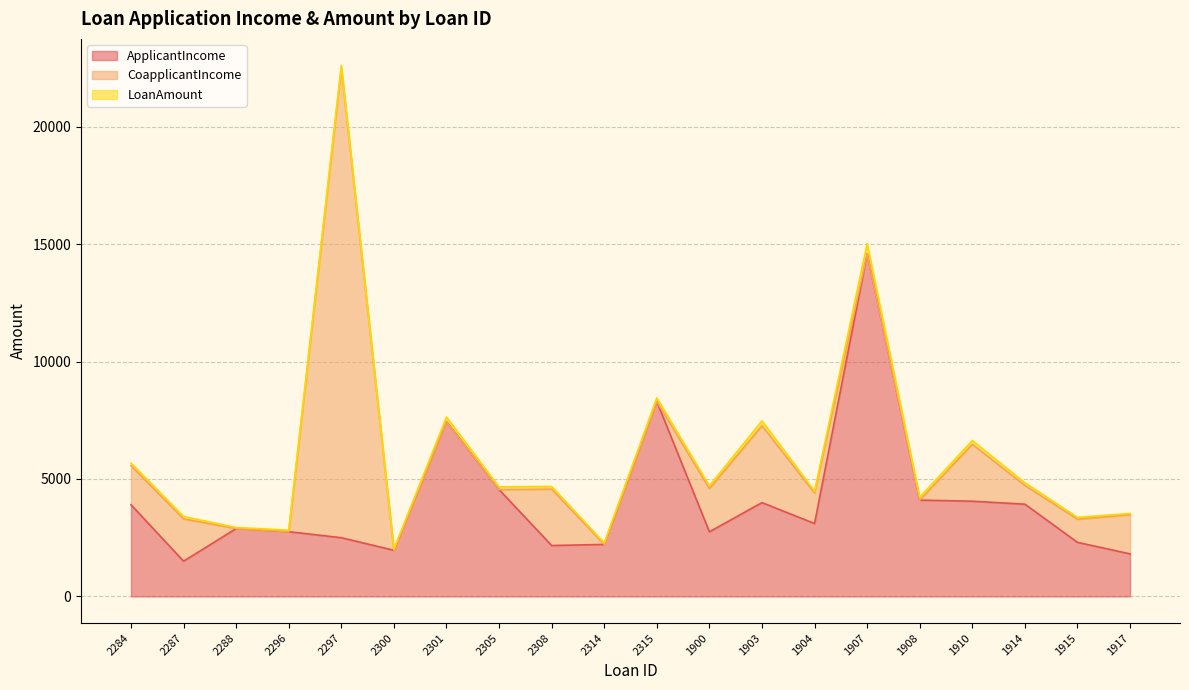

Count the number of data series in this chart.

3